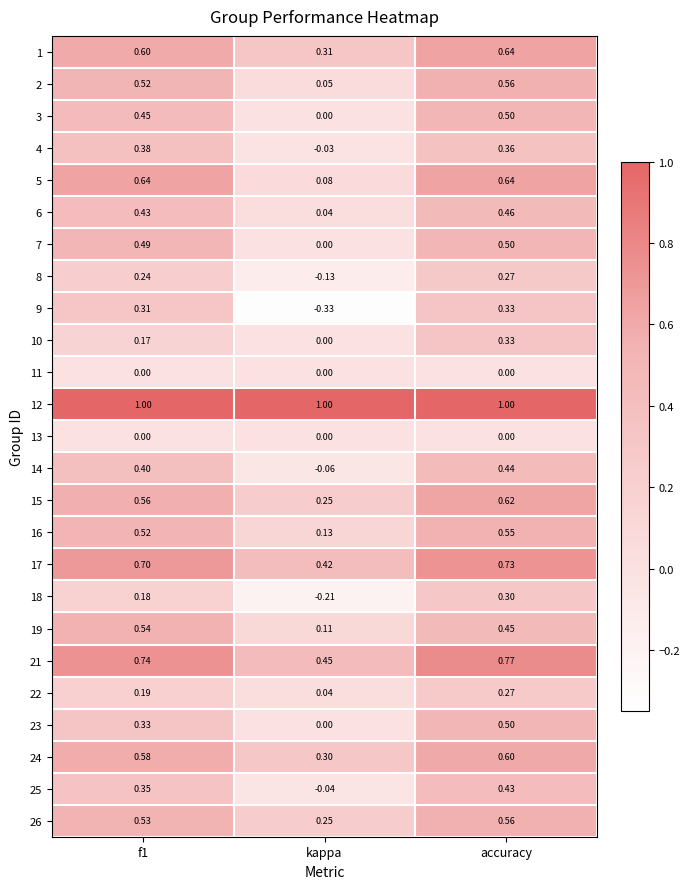

How many categories are shown in the chart?

3